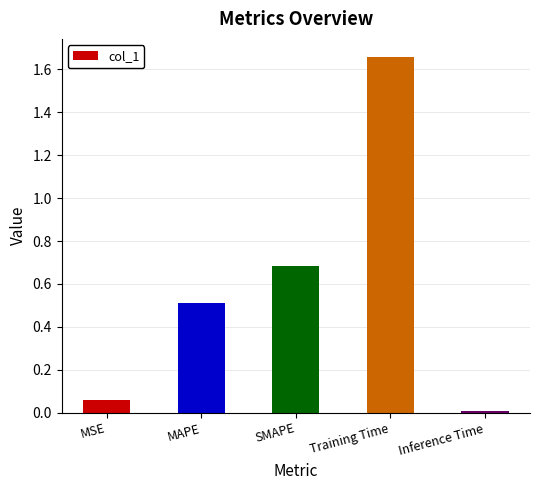

Rank the categories by value from lowest to highest.

Inference Time, MSE, MAPE, SMAPE, Training Time